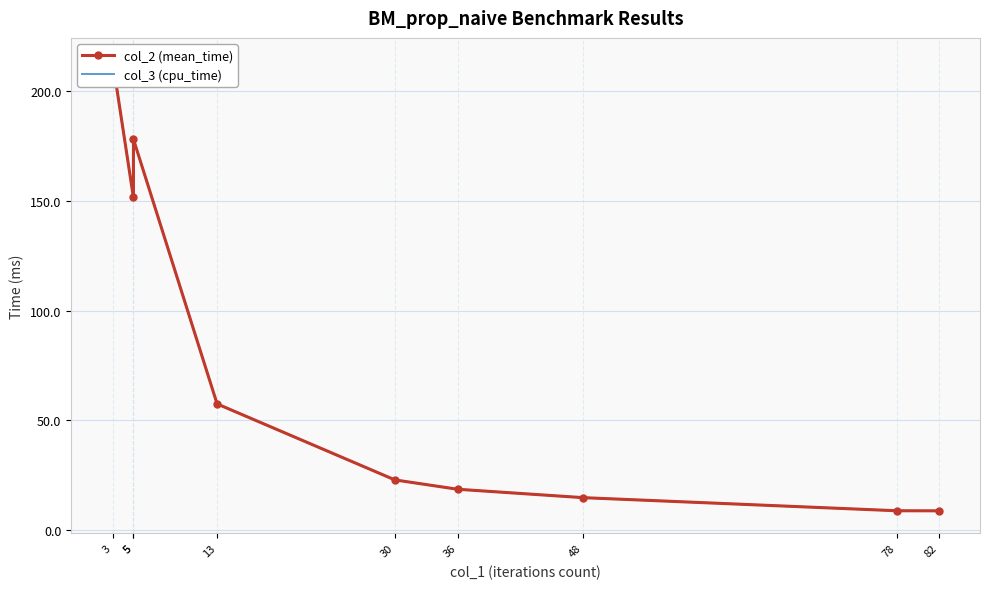

Rank the series by their maximum value, from highest to lowest.

col_2 (mean_time), col_3 (cpu_time)